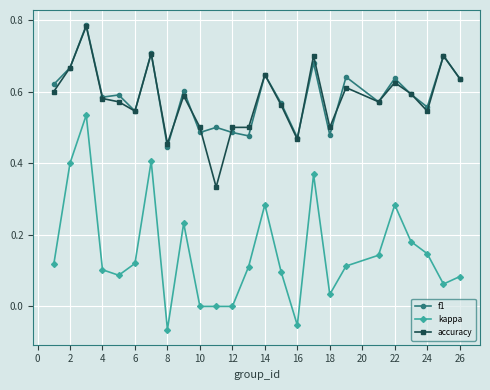

True or false: f1 has more than 2 interior local peaks.

True